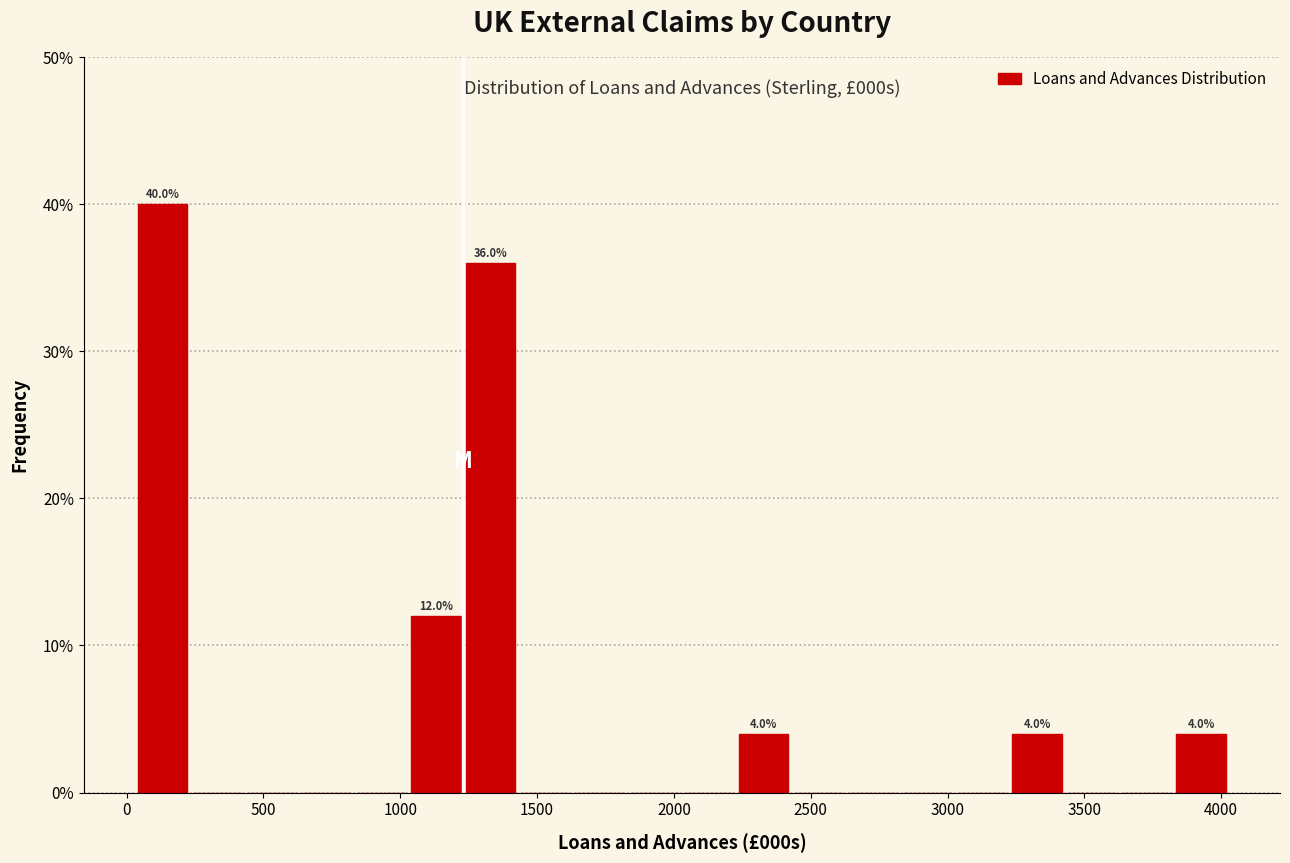

Around what value on the x-axis is the tallest bar? Give the approximate position of its centre, as read against the axis.

150